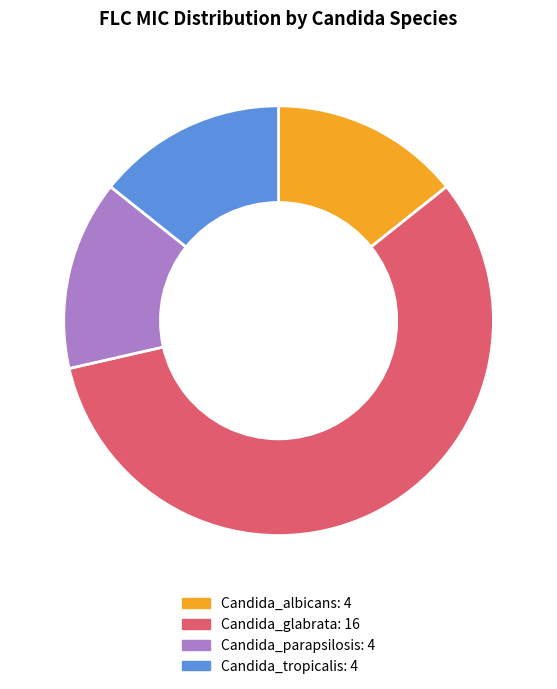

Is it true that Candida_glabrata is 57% of the pie?

True